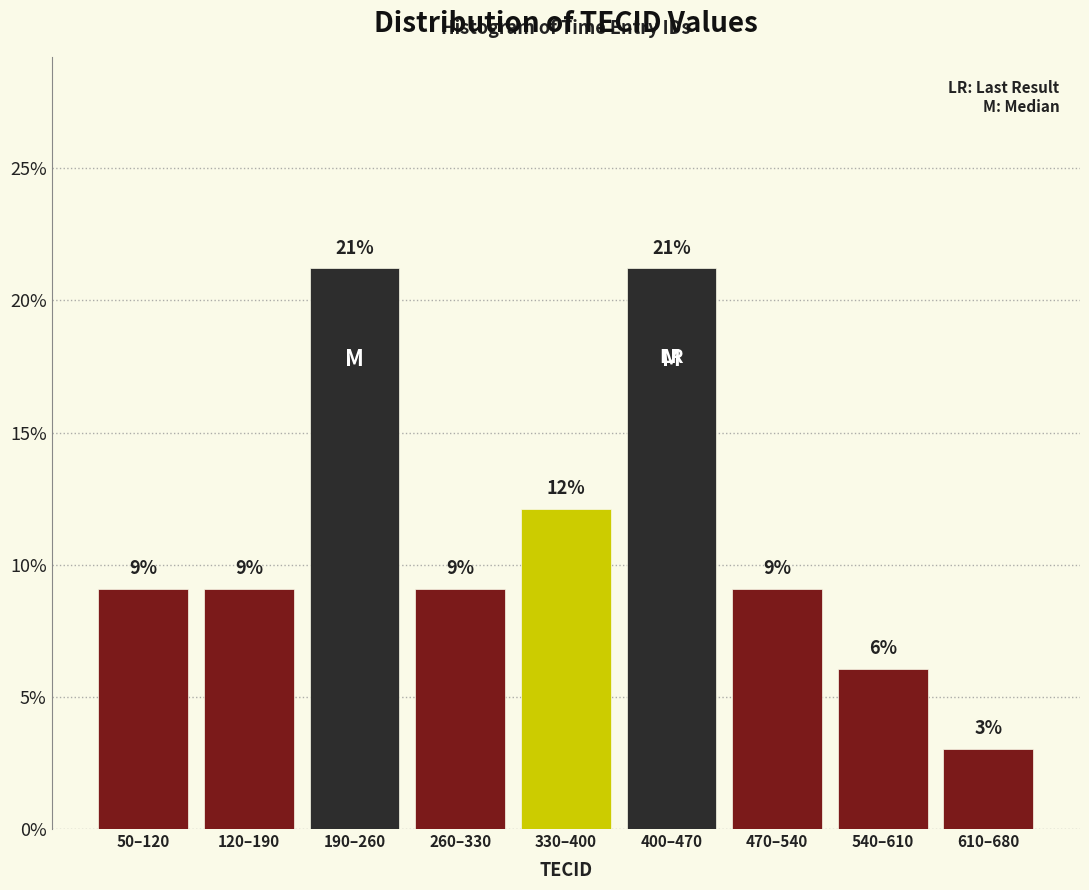

Are the bars horizontal?

No